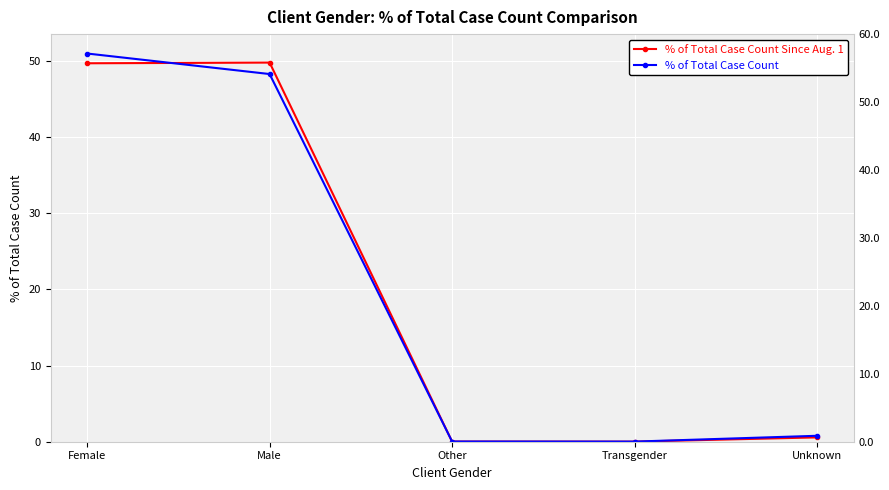

Reading left to right, transcribe all the data shown in this chart.

% of Total Case Count Since Aug. 1: Female=49.7	Male=49.7	Other=0.0	Transgender=0.0	Unknown=0.6
% of Total Case Count: Female=50.9	Male=48.2	Other=0.0	Transgender=0.0	Unknown=0.8